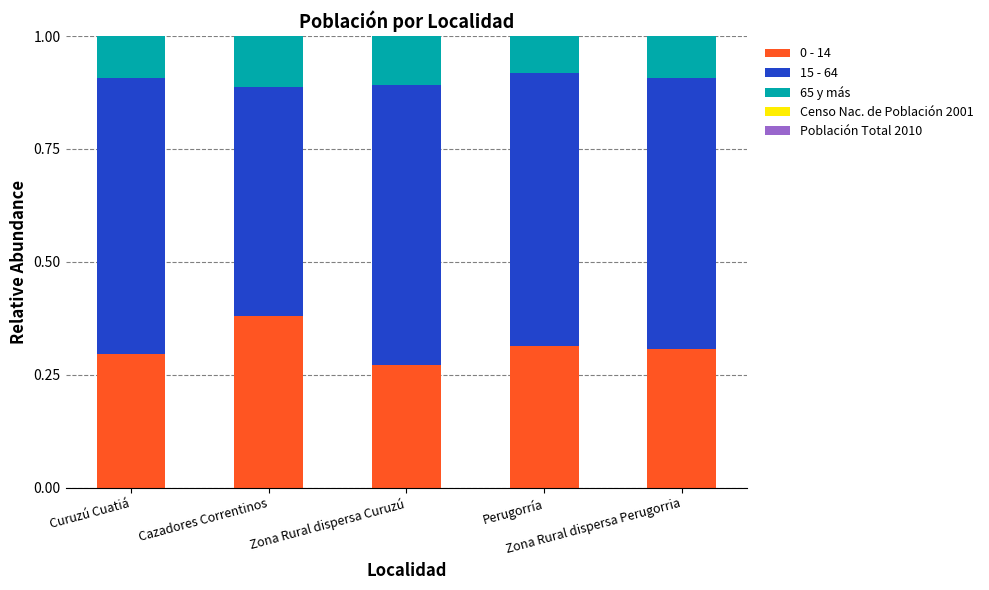

At which category is the sum across all series the highest?

Zona Rural dispersa Perugorria